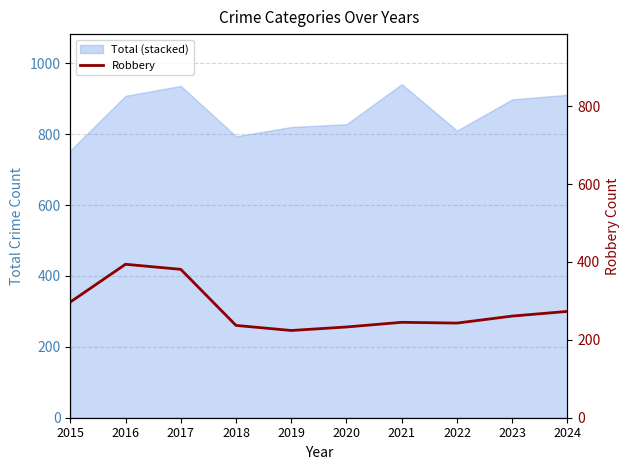

What is the ratio of the value at 2021 to the value at 2020?

1.1